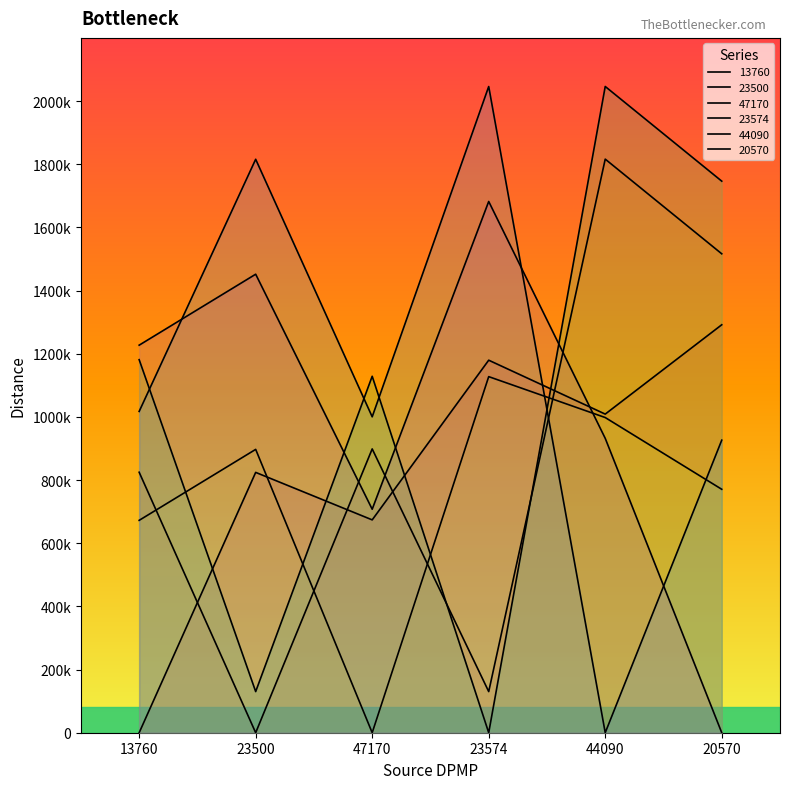

Rank the categories by 23574 value from lowest to highest.

23574, 23500, 47170, 13760, 20570, 44090